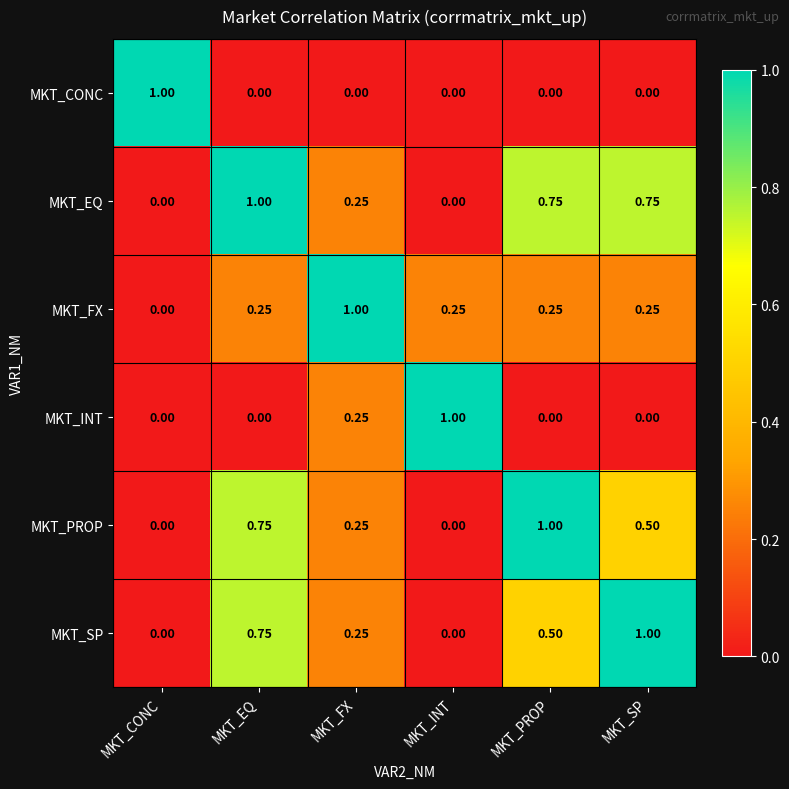

What is the spread (max minus min) of values at MKT_CONC?

1.0